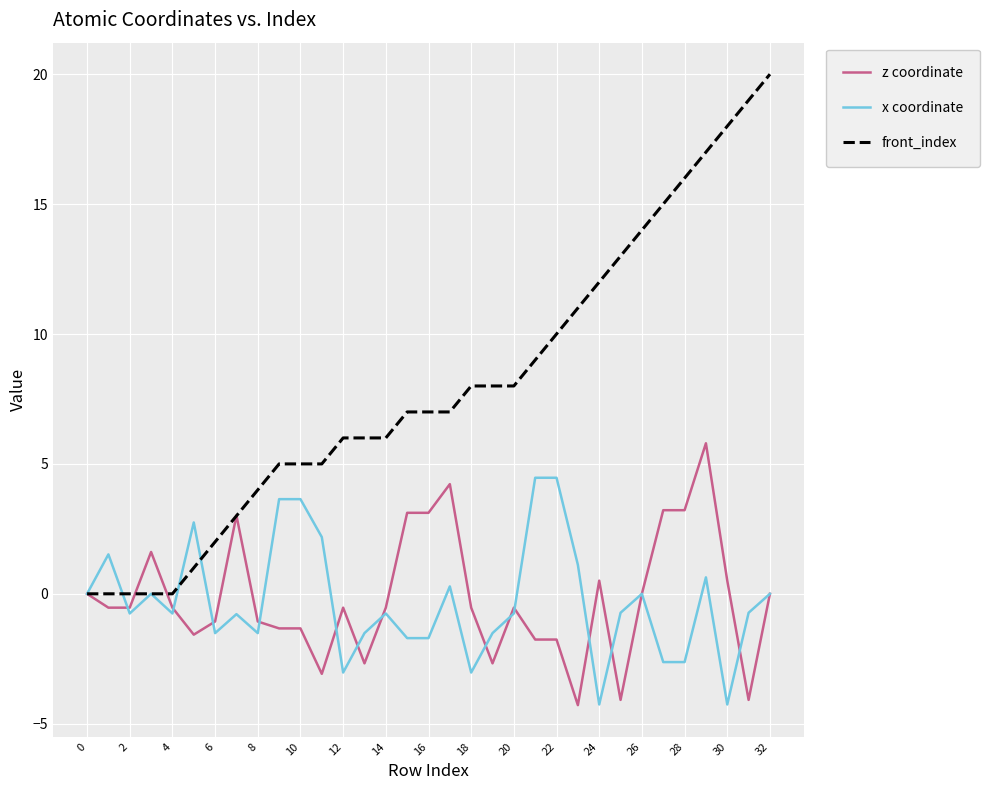

What is the sum of all front_index values?

262.0